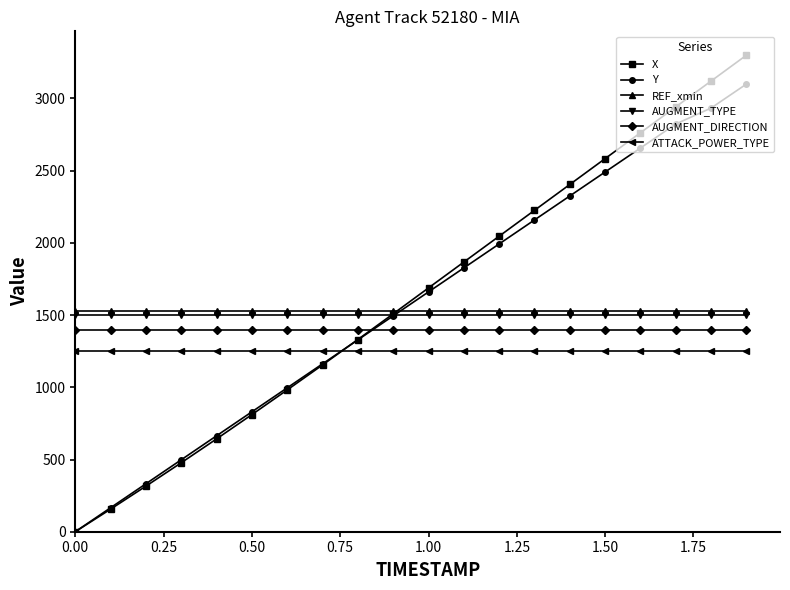

What is the lowest value of the AUGMENT_TYPE series?

1500.0